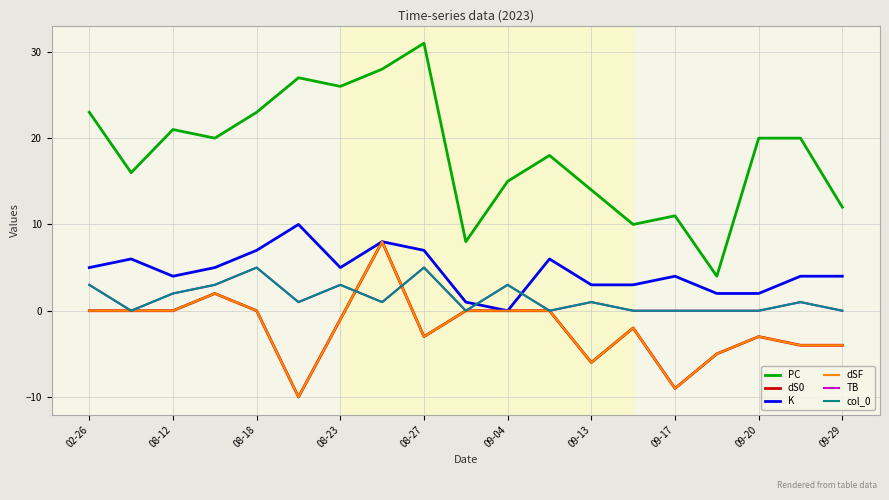

At how many categories does at least one series exceed 30?

1